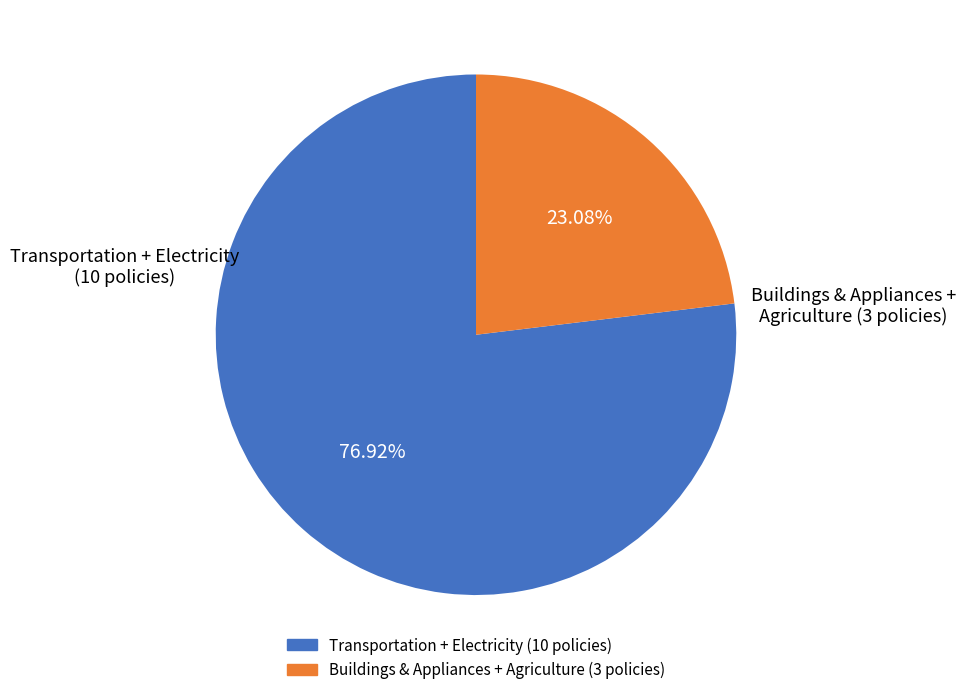

Is there any slice that represents more than half of the pie?

Yes